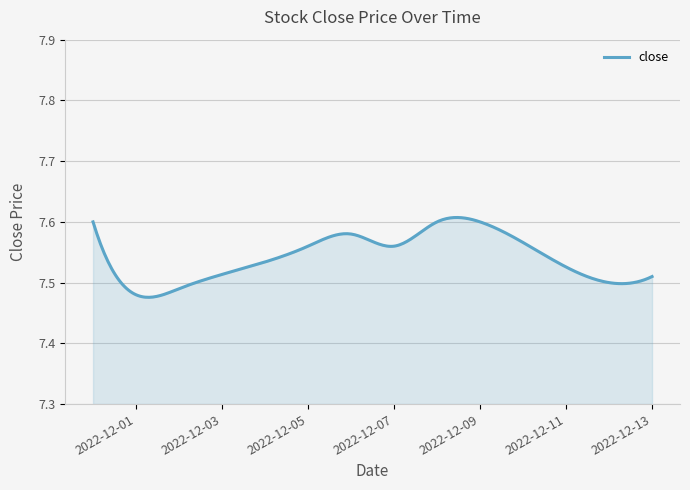

How many lines are shown in the chart?

1